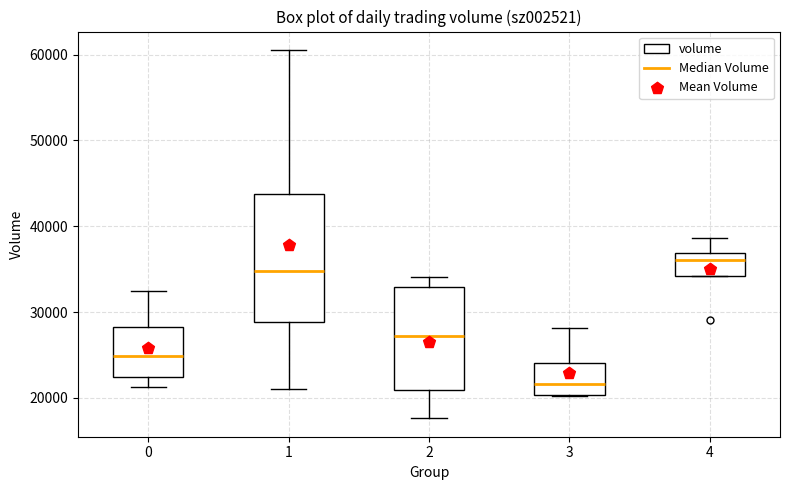

Where does the median line of the box at x = 3 sit on the y-axis? The values are not printed on the chart, so give them approximately, as read against the axis.

22000